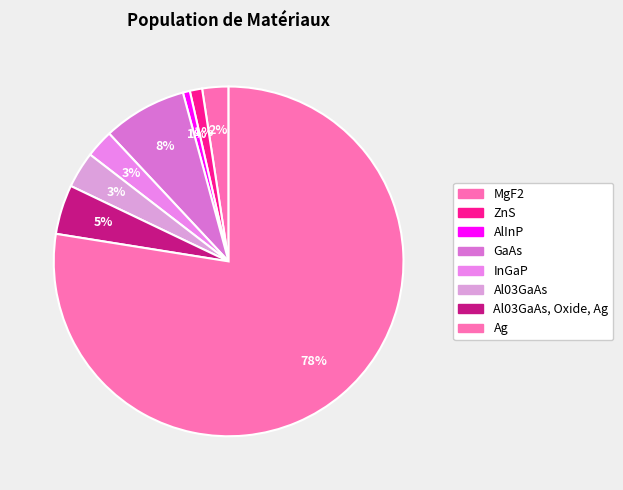

The GaAs slice represents 8% of the pie. True or false?

True